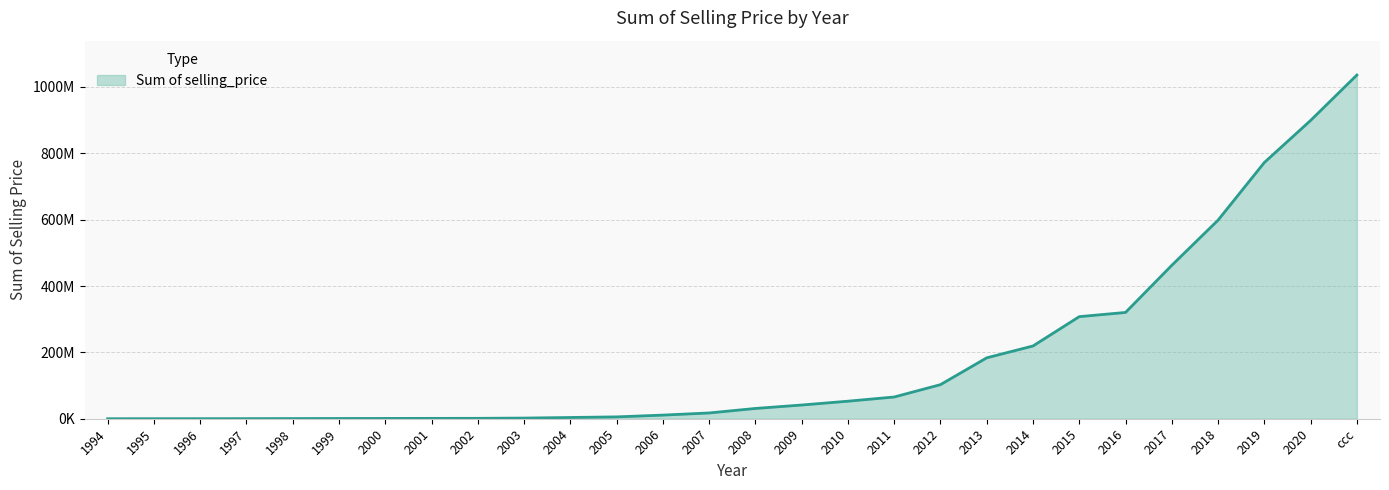

Reading left to right, what are all the values shown in this chart?

55000	82000	144000	279000	521000	774999	900000	1077000	1226914	1971999	3758198	5579855	10925499	17387148	30985433	41317516	52854989	65509997	102753987	183594976	219301977	307723967	320338960	462496959	598571972	772295980	899094968	1035982984